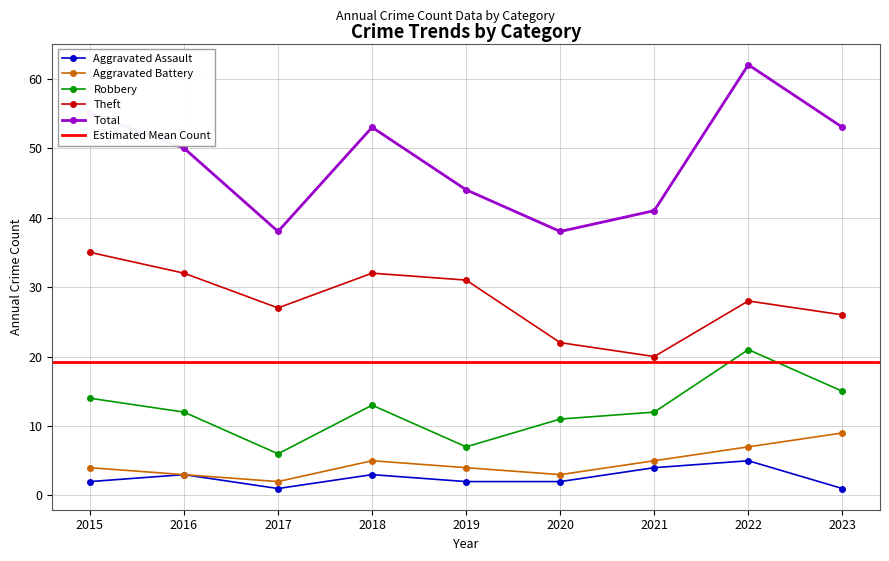

Between 2022 and 2017, which is larger?

2022